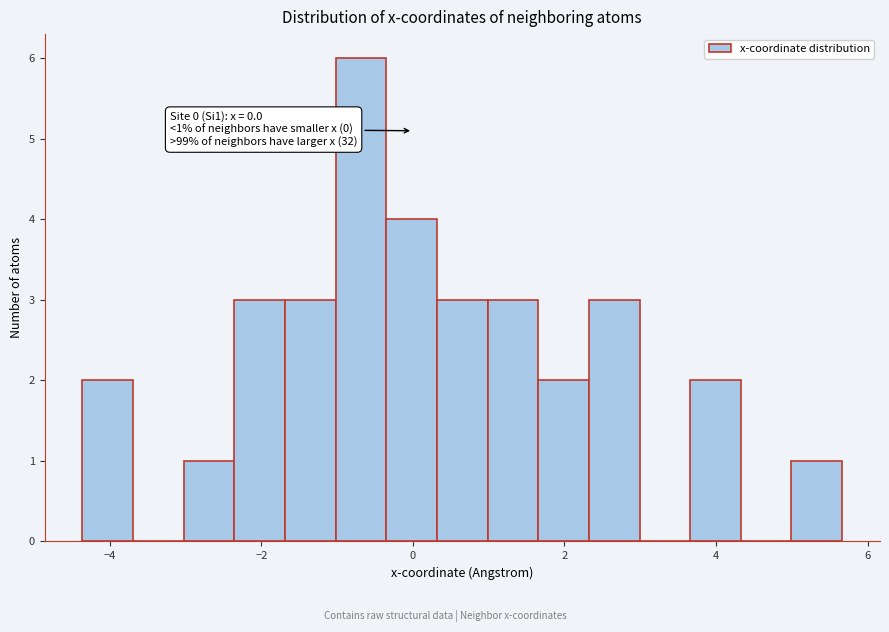

Read against the x-axis, roughly where is the centre of the tallest bar?

-0.6